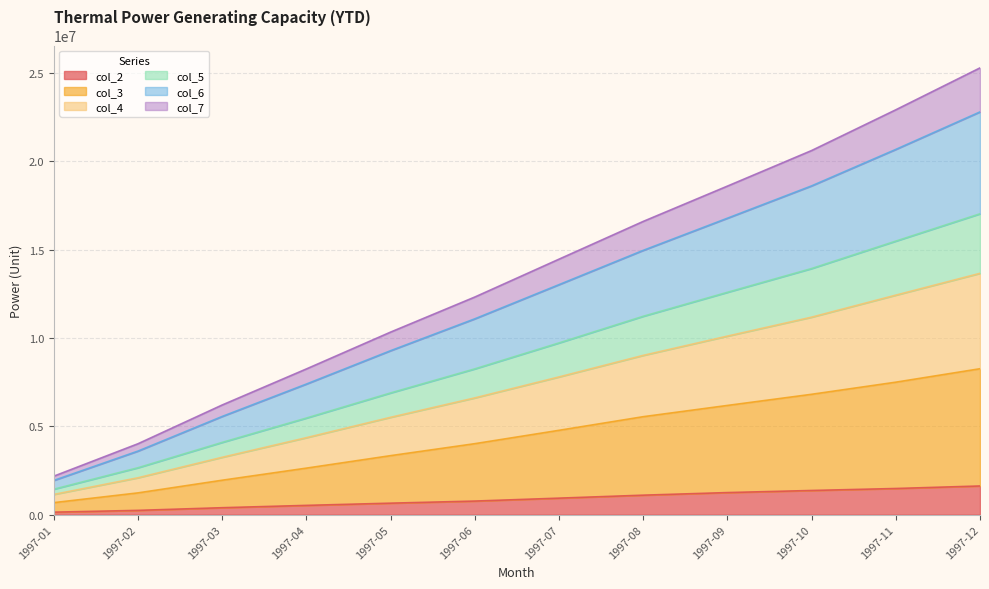

What are all the series names shown in the legend?

col_2, col_3, col_4, col_5, col_6, col_7